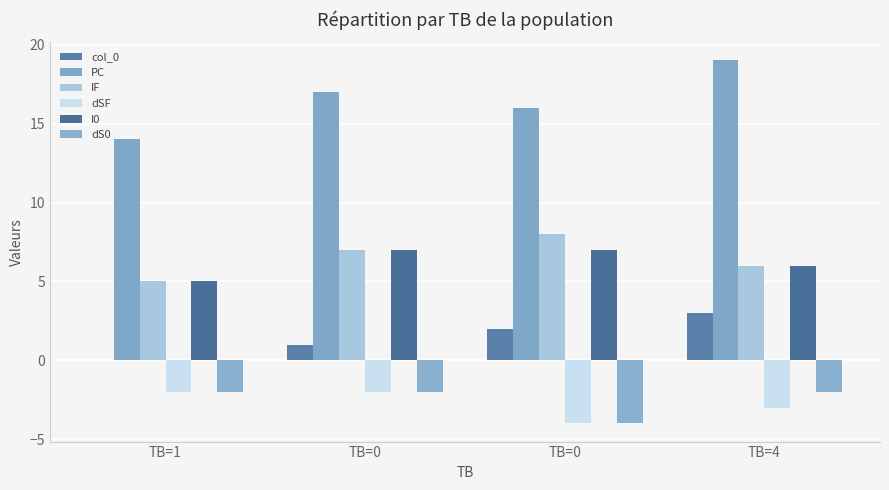

At TB=0, list the series in order from smallest to largest.

dSF, dS0, col_0, IF, I0, PC